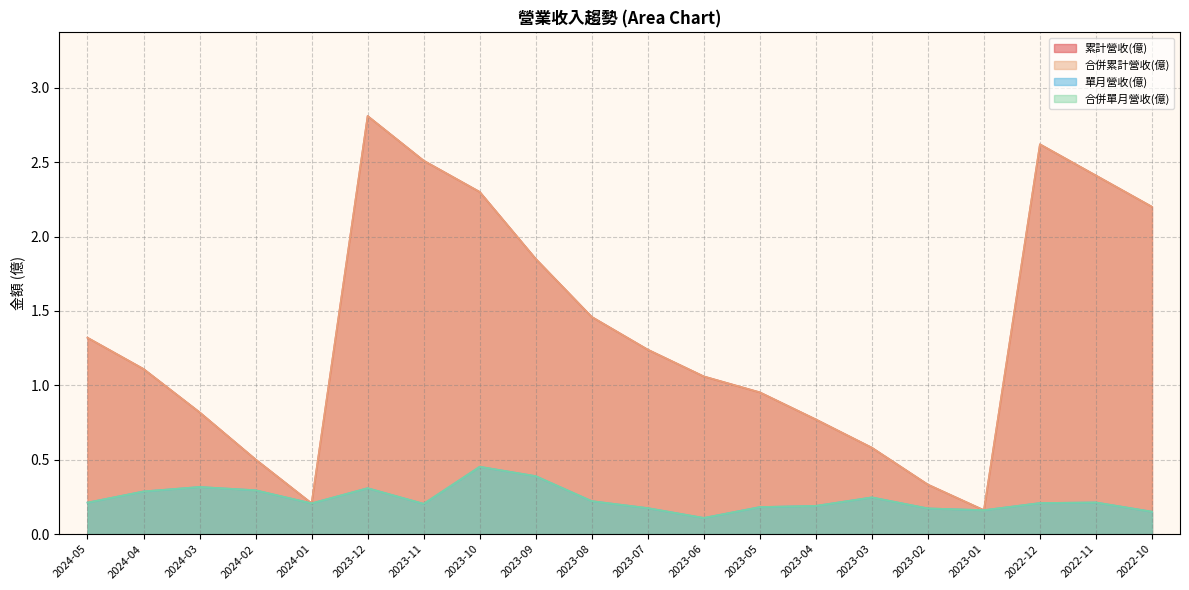

What is the total value across all series at 2023-10?

5.5